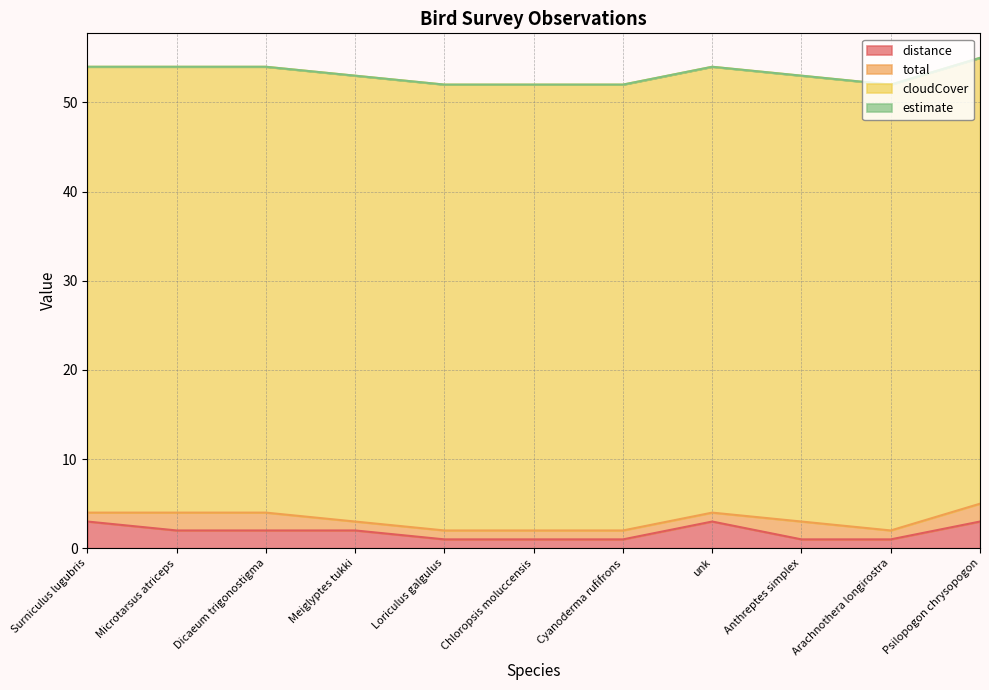

At which label is cloudCover closest to 50?

Surniculus lugubris